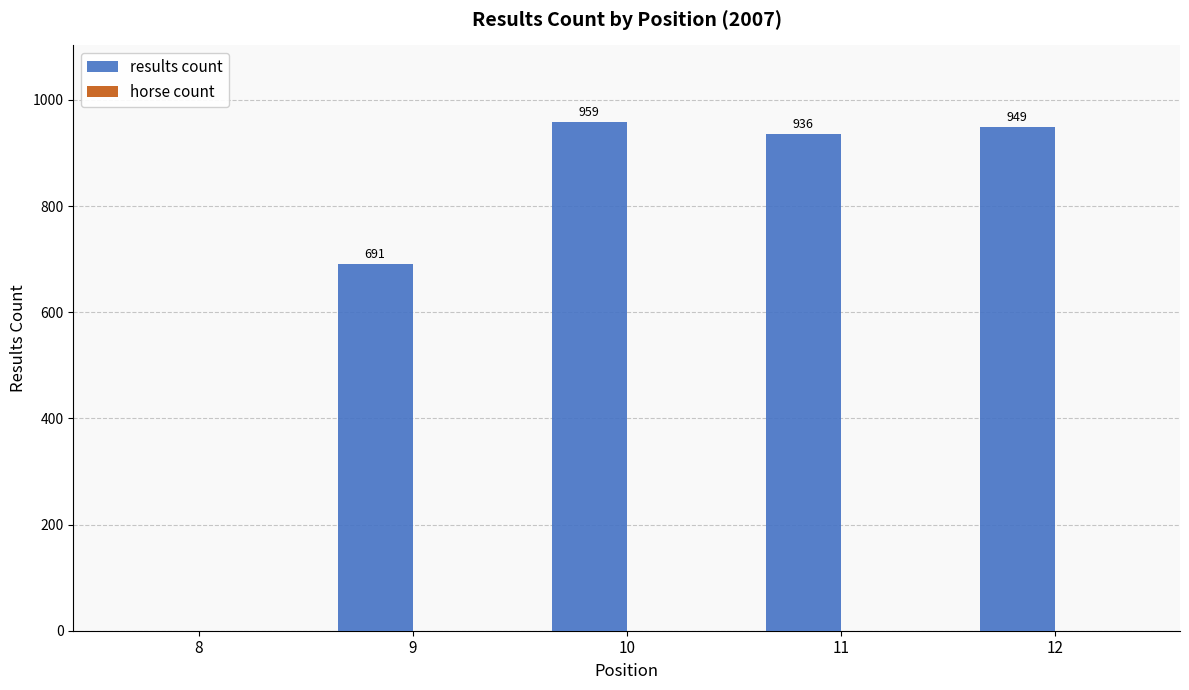

Which category has the highest value across all series?

10